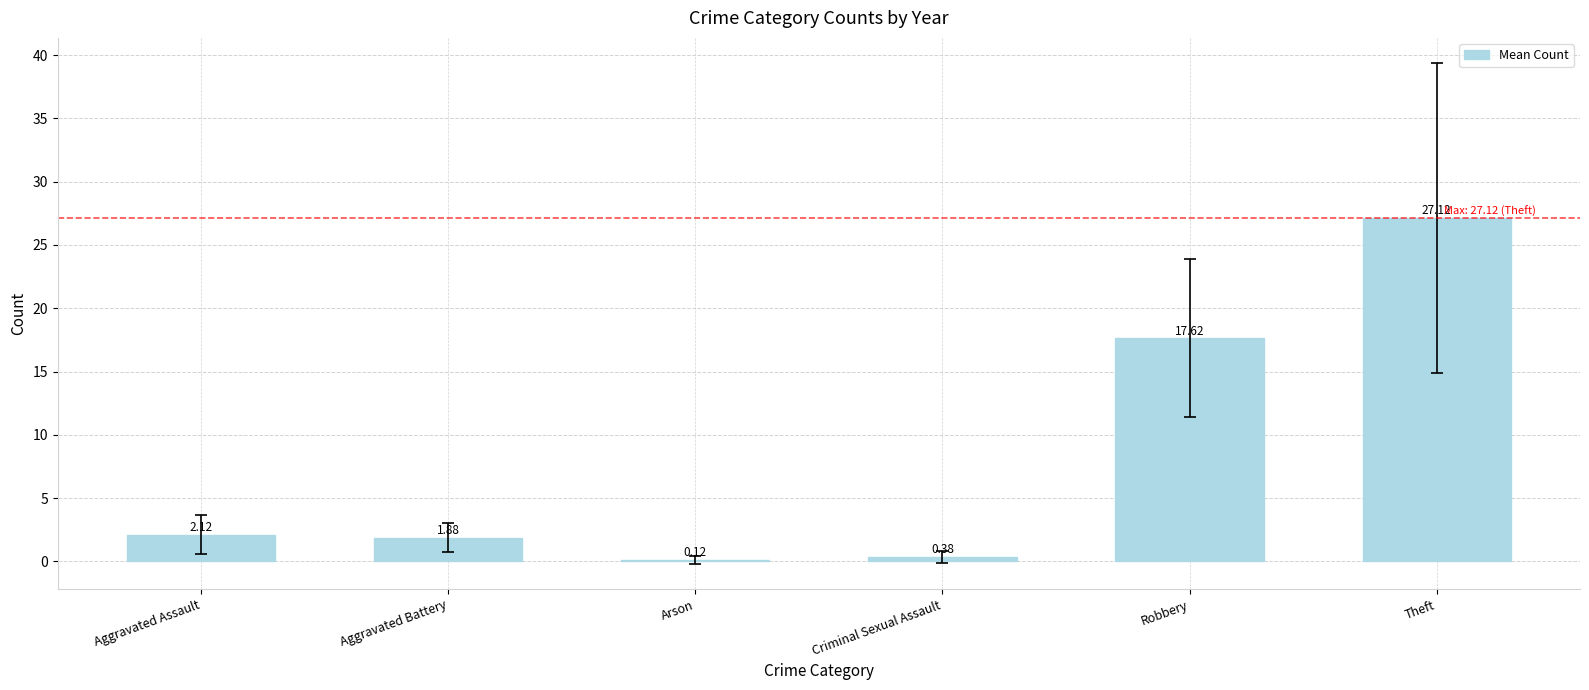

Are the bars horizontal?

No